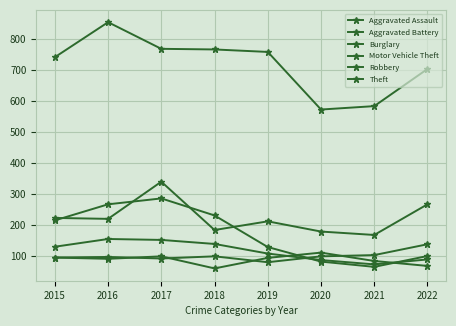

List the labels in order of Robbery value, smallest first.

2021, 2020, 2022, 2019, 2015, 2018, 2017, 2016